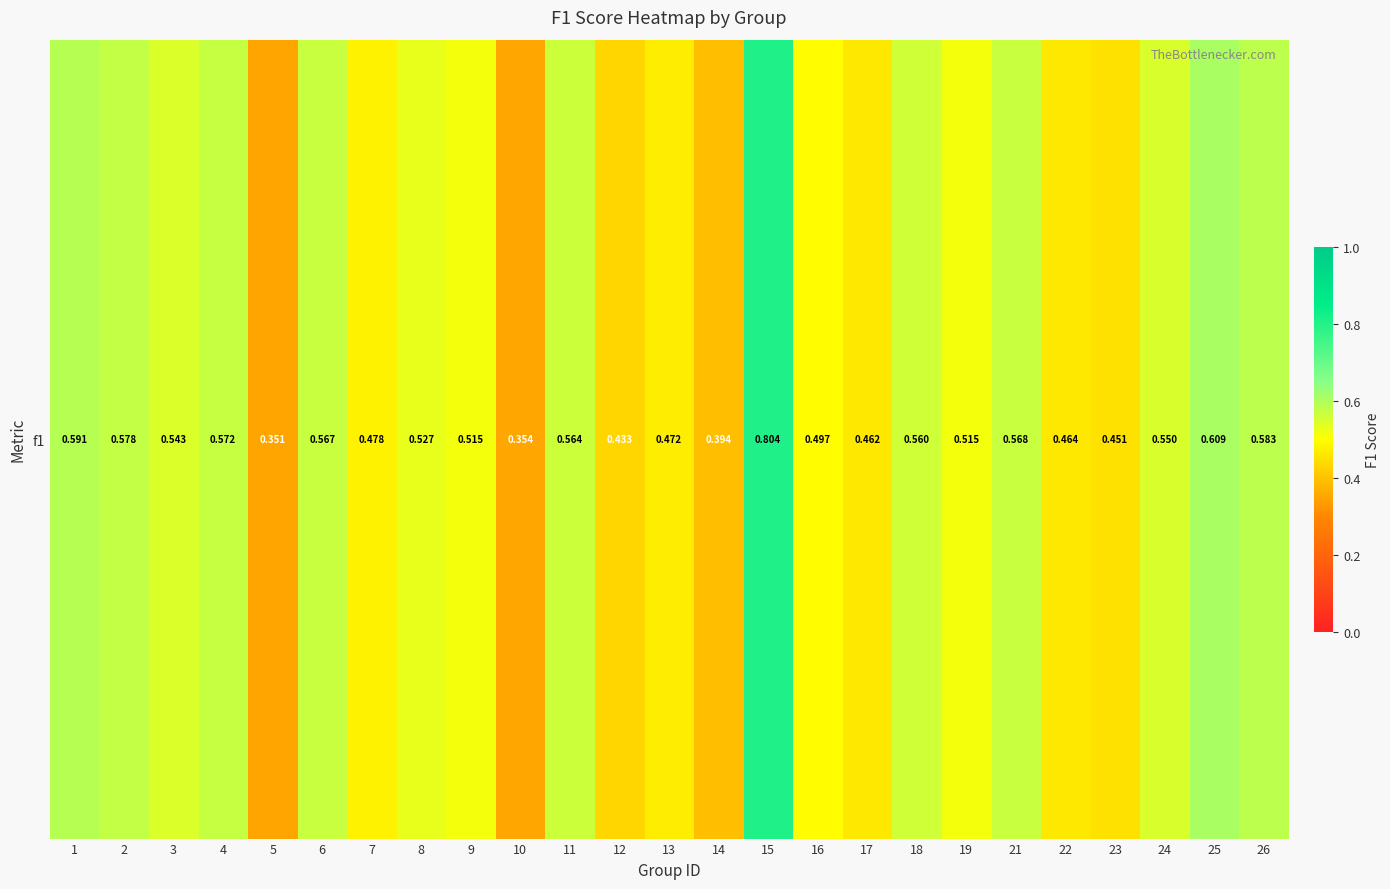

What is the change in value from 6 to 10?

-0.2